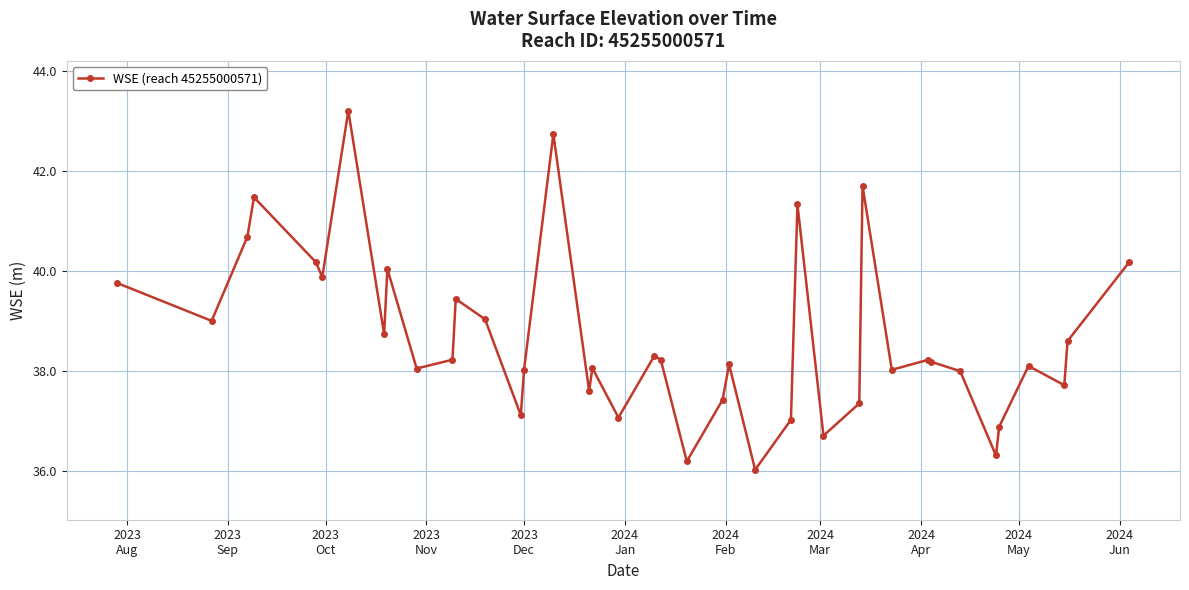

What is the average value?

38.7